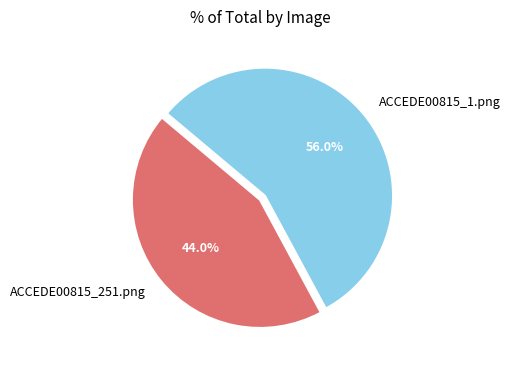

Is it true that ACCEDE00815_251.png is 44% of the pie?

True